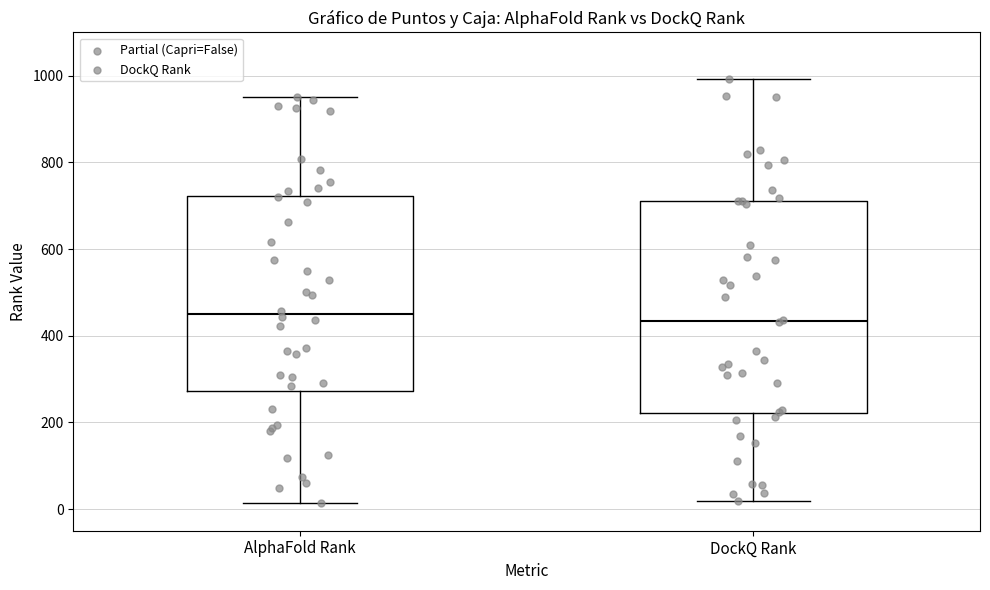

Where does the lower whisker of the box for AlphaFold Rank end on the y-axis? The values are not printed on the chart, so give them approximately, as read against the axis.

20